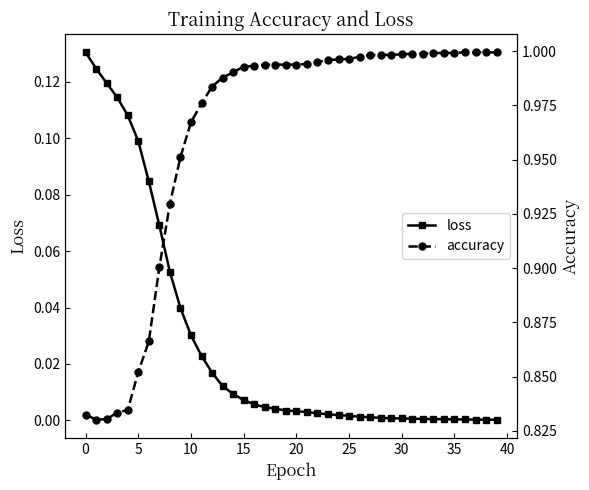

How many lines are shown in the chart?

2